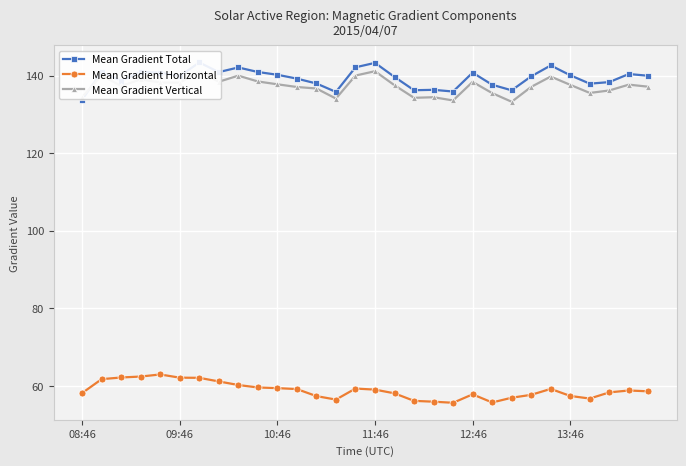

Reading left to right, what are all the values shown in this chart?

Mean Gradient Total: 133.8	141.0	138.7	141.0	140.8	139.9	143.4	140.9	142.1	141.0	140.3	139.3	138.0	135.8	142.2	143.3	139.7	136.3	136.4	135.9	140.8	137.7	136.2	139.8	142.7	140.1	138.0	138.4	140.4	140.0
Mean Gradient Horizontal: 58.1	61.7	62.2	62.4	62.9	62.1	62.1	61.1	60.2	59.6	59.4	59.2	57.4	56.5	59.3	59.0	58.1	56.1	55.9	55.6	57.8	55.7	56.9	57.7	59.2	57.4	56.7	58.3	58.8	58.6
Mean Gradient Vertical: 134.5	140.1	137.3	139.1	138.3	138.2	141.1	138.5	140.0	138.5	137.8	137.1	136.7	134.1	140.0	141.2	137.6	134.3	134.5	133.6	138.4	135.5	133.3	137.1	139.8	137.7	135.6	136.2	137.7	137.2